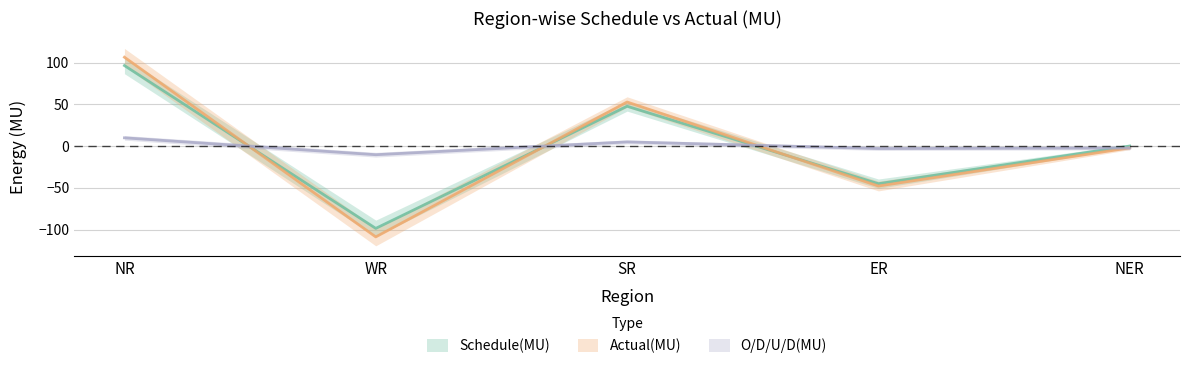

True or false: Schedule(MU) and O/D/U/D(MU) intersect in this chart.

True